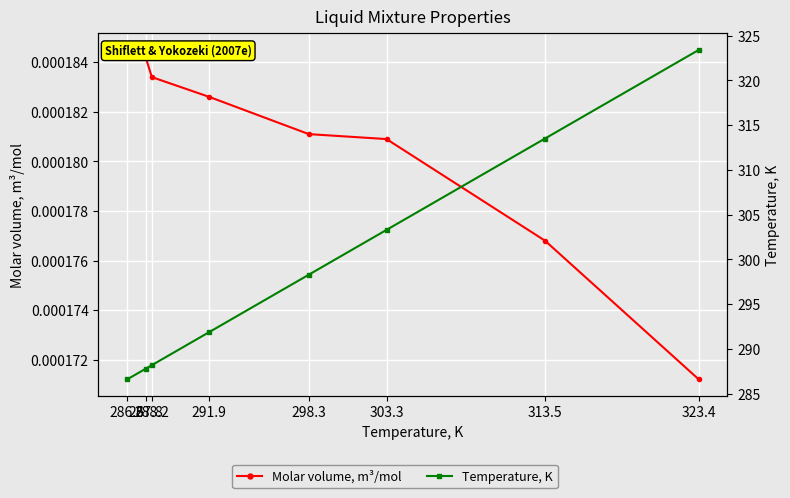

Reading right to left, list all the values displayed in this chart.

Molar volume, m³/mol: 0.0	0.0	0.0	0.0	0.0	0.0	0.0	0.0
Temperature, K: 323.4	313.5	303.3	298.3	291.9	288.2	287.8	286.6